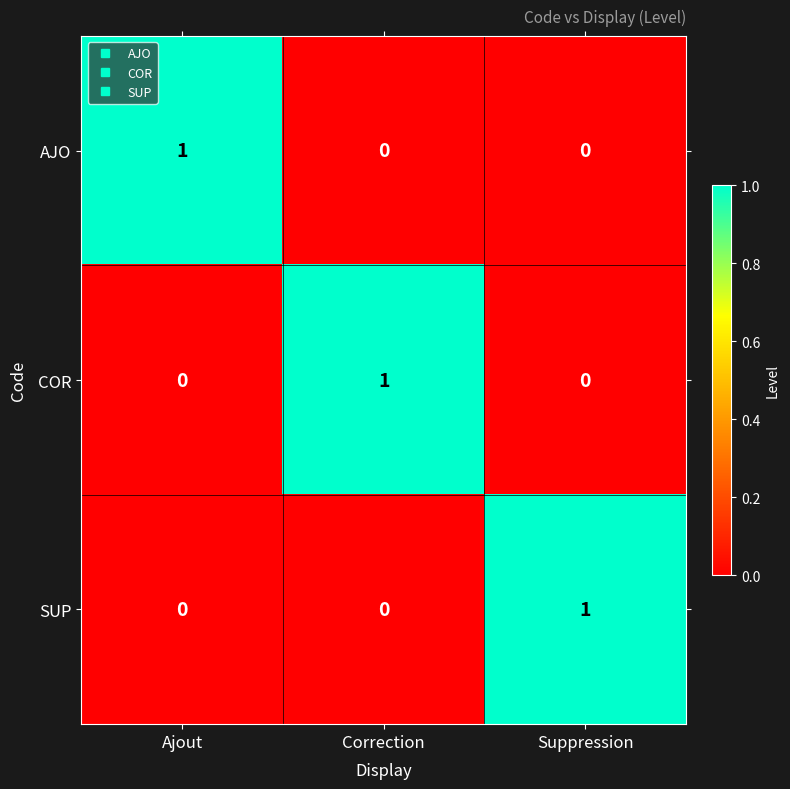

Is it true that COR equals 1 at Correction?

True